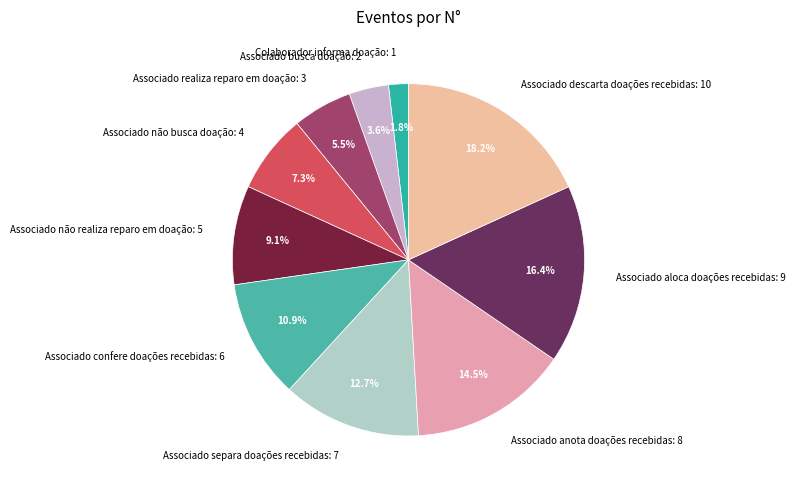

Count the number of slices in the pie.

10